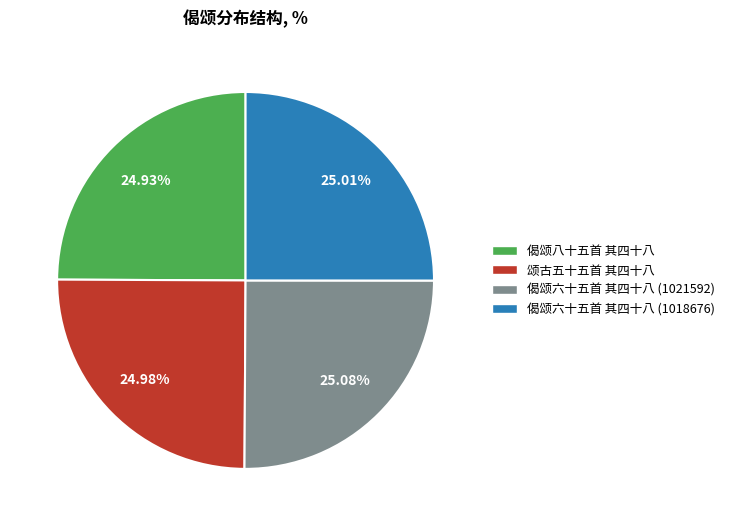

Does any single category account for the majority?

No